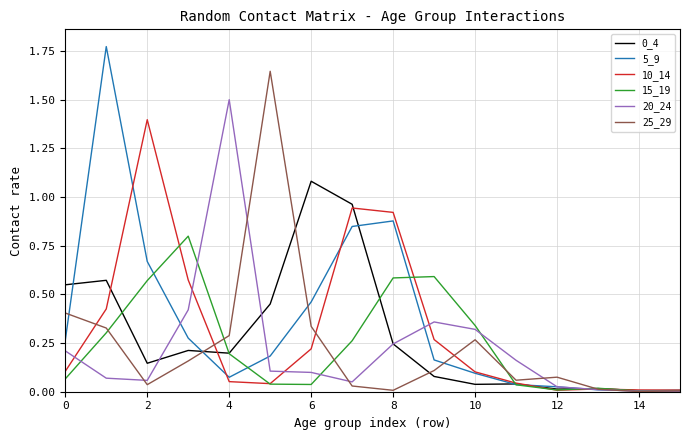

What is the sum of all 20_24 values?

3.6